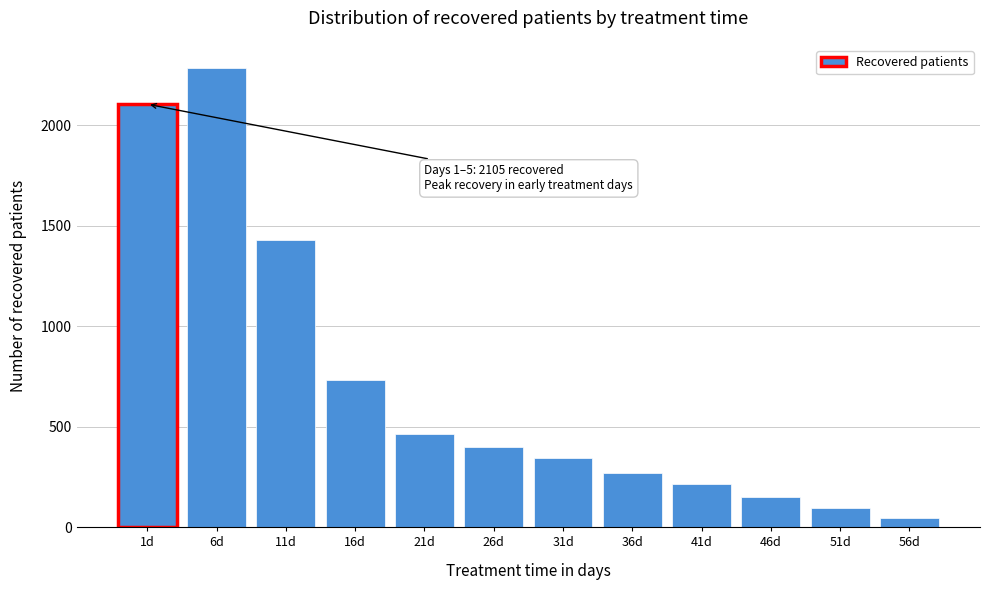

Reading left to right, list all the values displayed in this chart.

1d=2105	6d=2286	11d=1428	16d=733	21d=465	26d=398	31d=342	36d=269	41d=213	46d=151	51d=95	56d=45